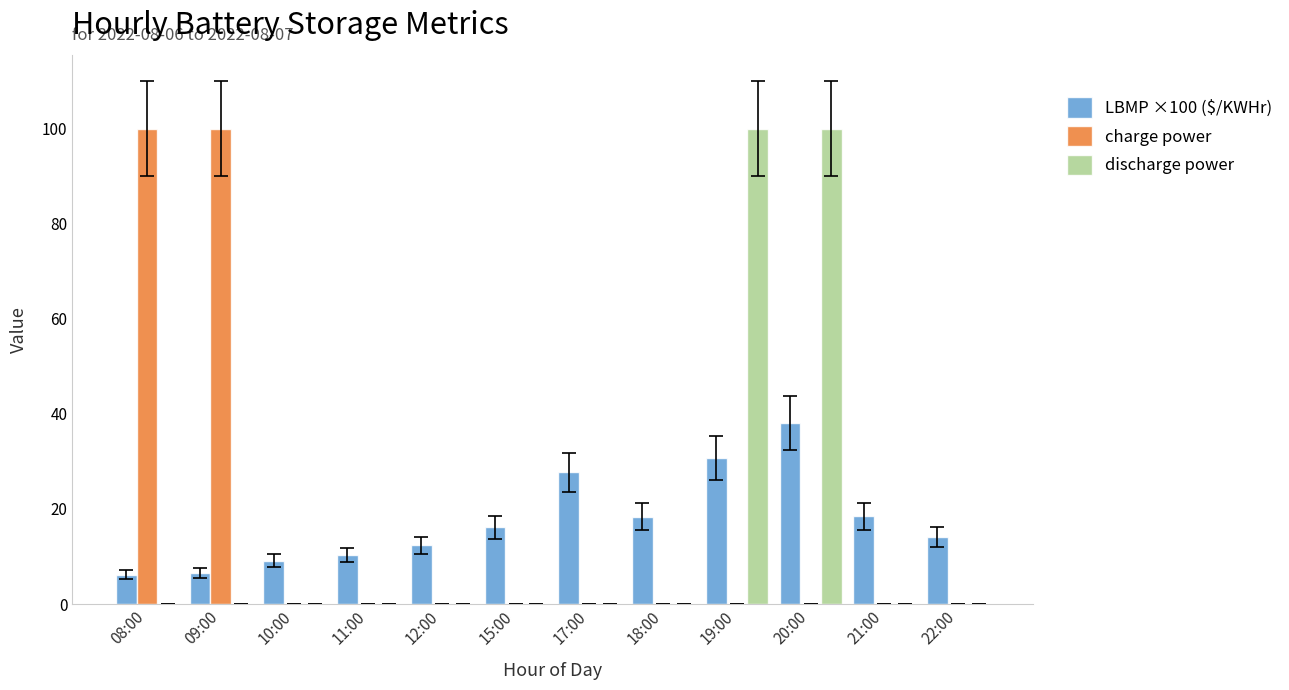

What is the sum of the LBMP ×100 ($/KWHr) values at 12:00 and 08:00?

18.5